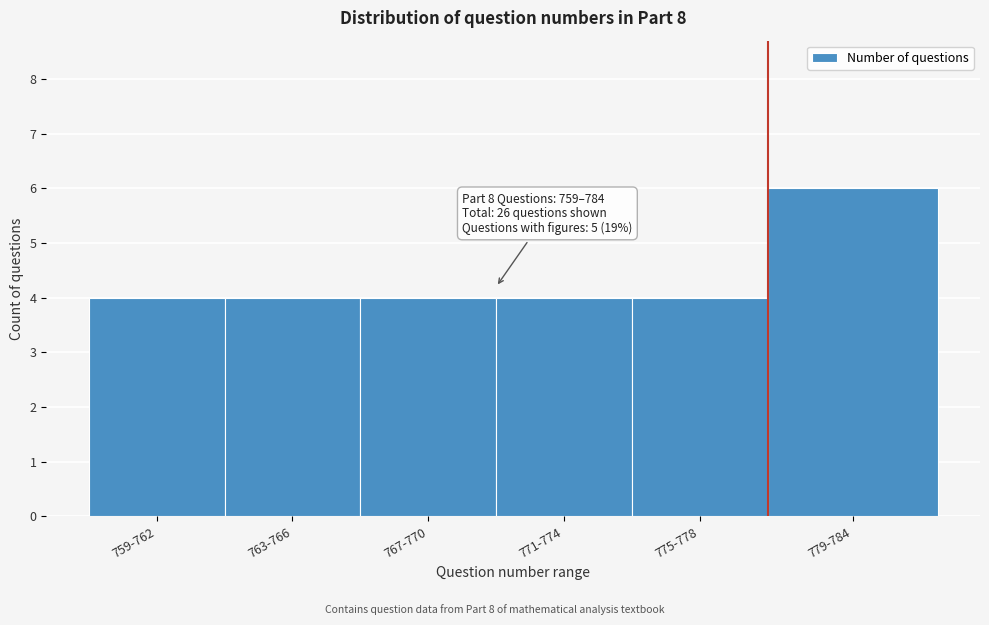

Reading right to left, what are all the values shown in this chart?

6	4	4	4	4	4